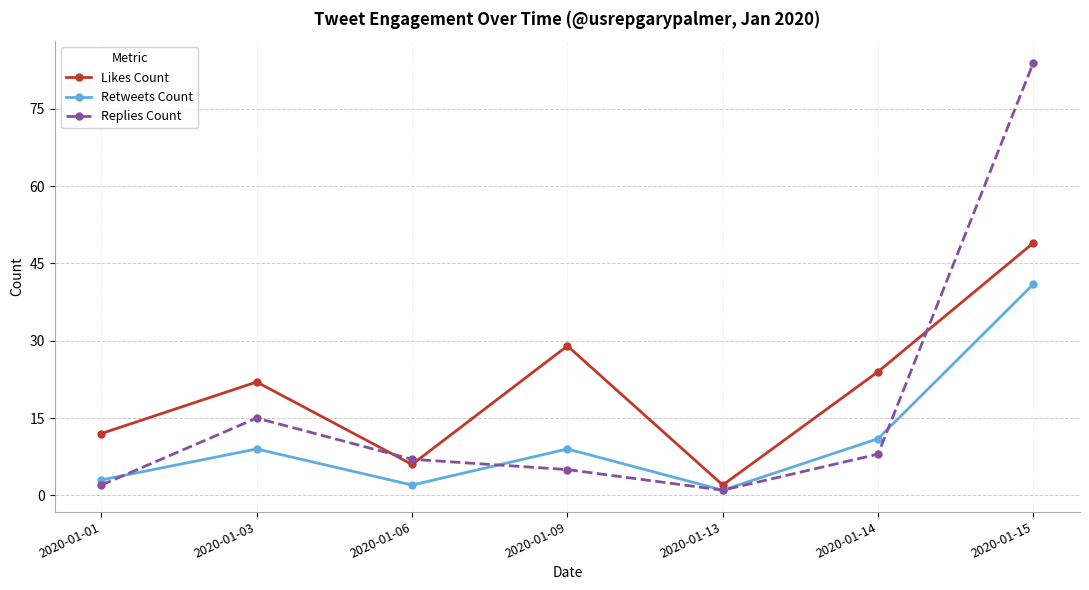

What is the difference between the maximum and minimum values in the Replies Count series?

83